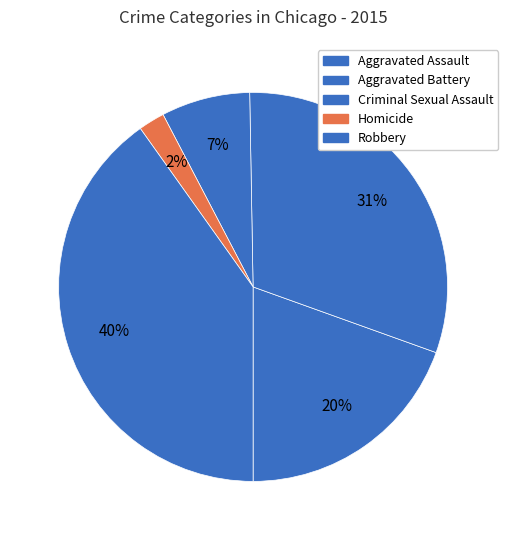

To the nearest percent, what is the average slice percentage?

20%